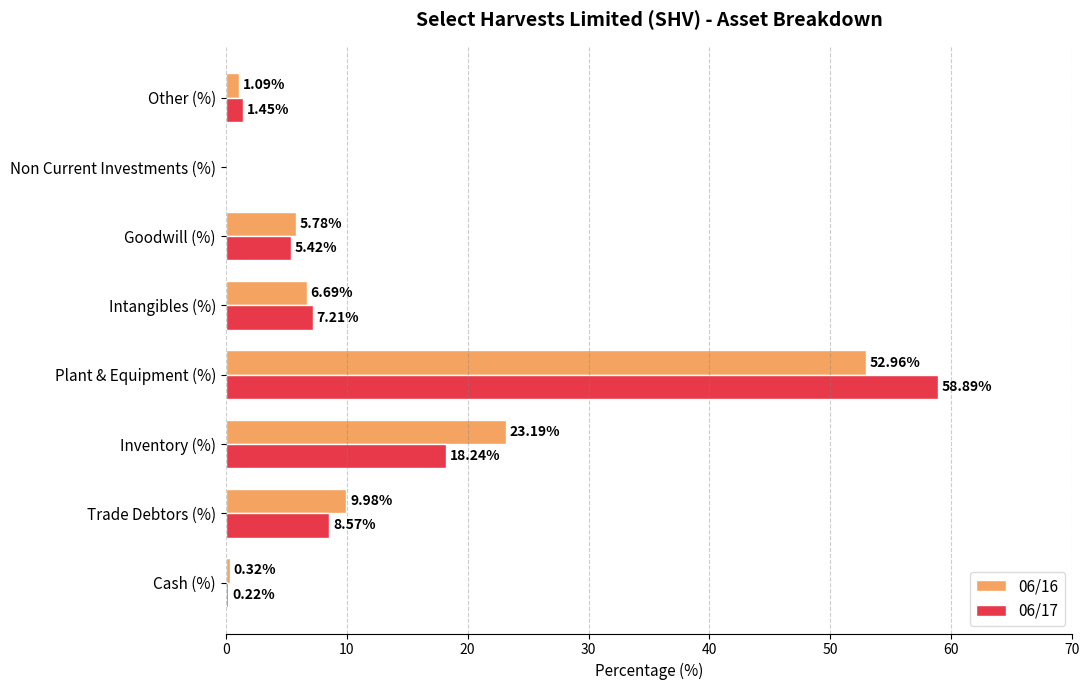

At which category is the sum across all series the highest?

Plant & Equipment (%)